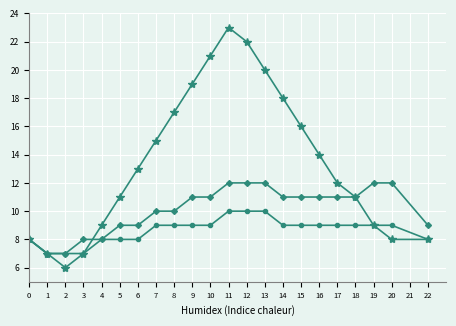

What is the maximum value shown in the chart?

23